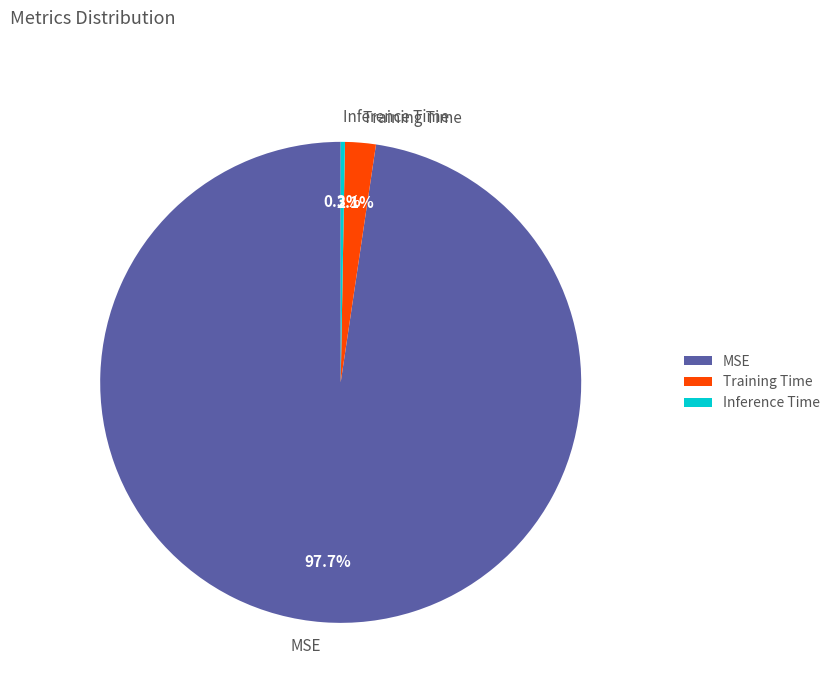

How much of the chart is everything except Inference Time?

99.7%